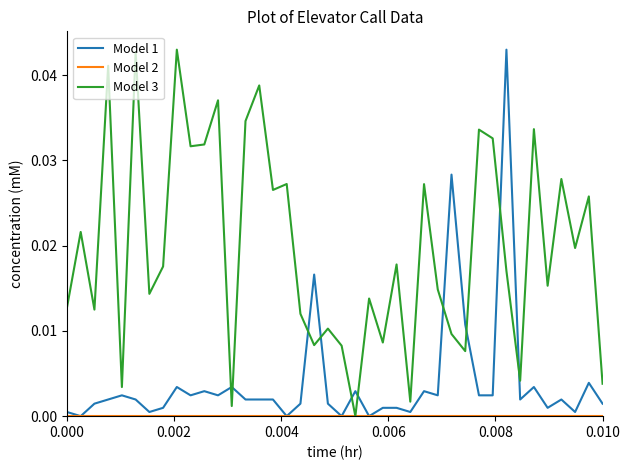

Which series has the largest total across all categories?

Model 3